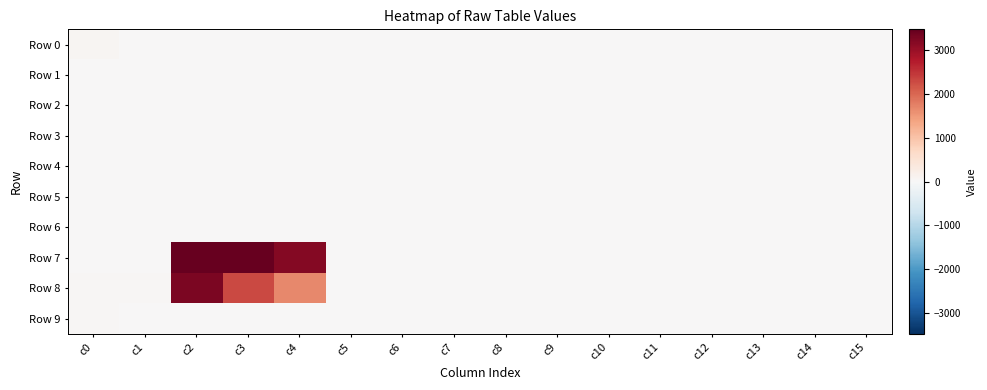

Which label corresponds to the largest value in the chart?

c3